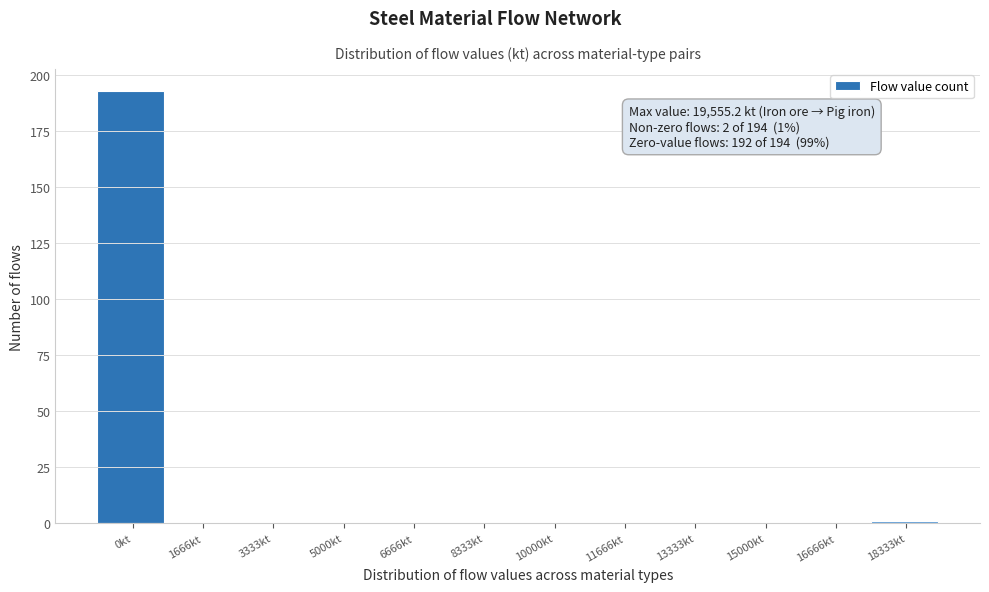

Reading left to right, transcribe all the data shown in this chart.

0kt=193	1666kt=0	3333kt=0	5000kt=0	6666kt=0	8333kt=0	10000kt=0	11666kt=0	13333kt=0	15000kt=0	16666kt=0	18333kt=1